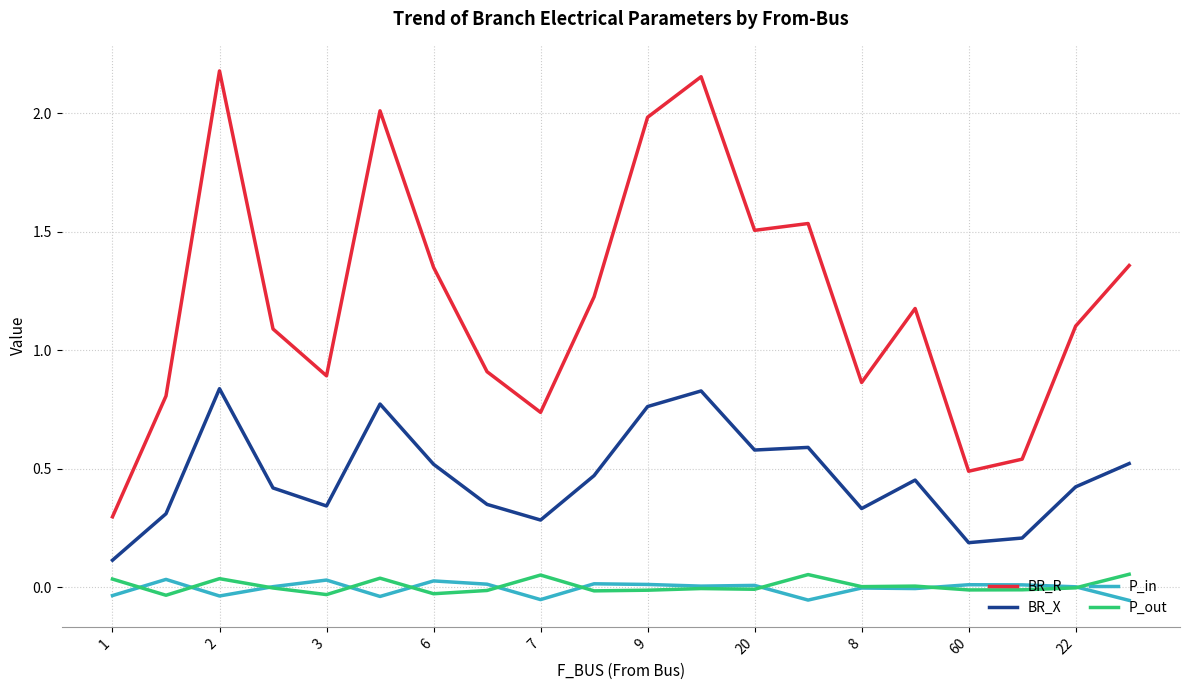

True or false: BR_X and P_in intersect in this chart.

False